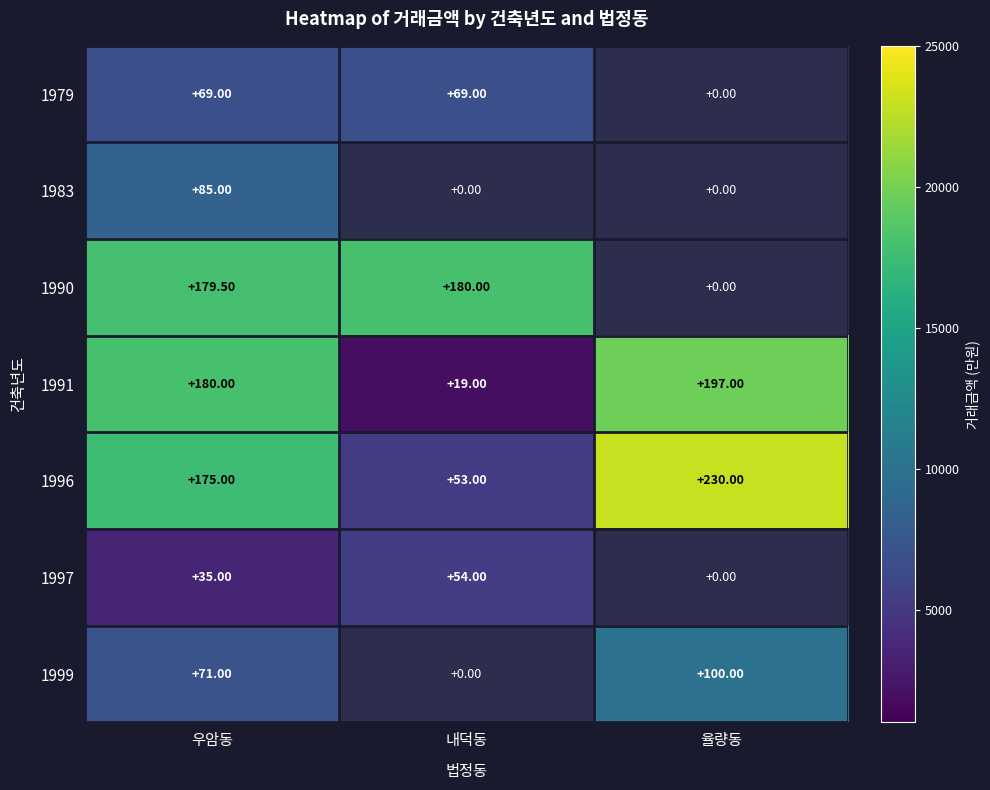

At which category is the sum across all series the highest?

우암동